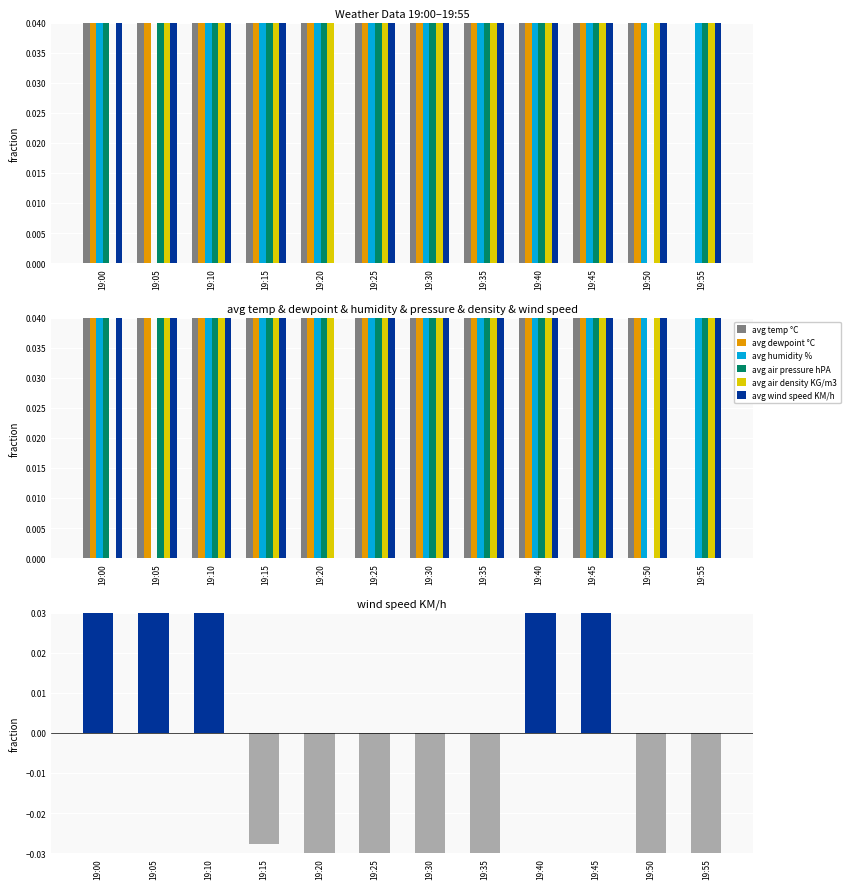

What is the sum of all avg humidity % values?

5.4